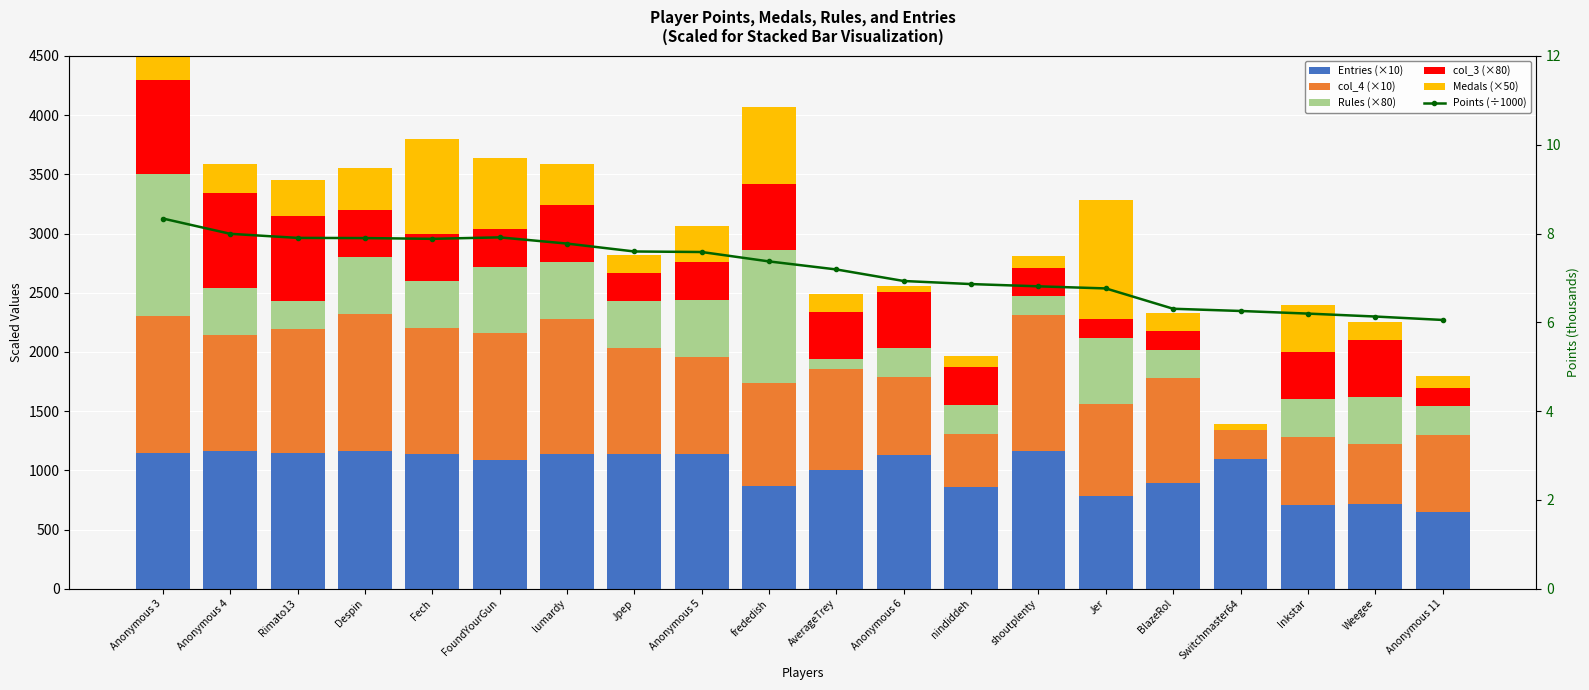

What is the value of the Points (÷1000) bar at the 3rd from the left?

7.9